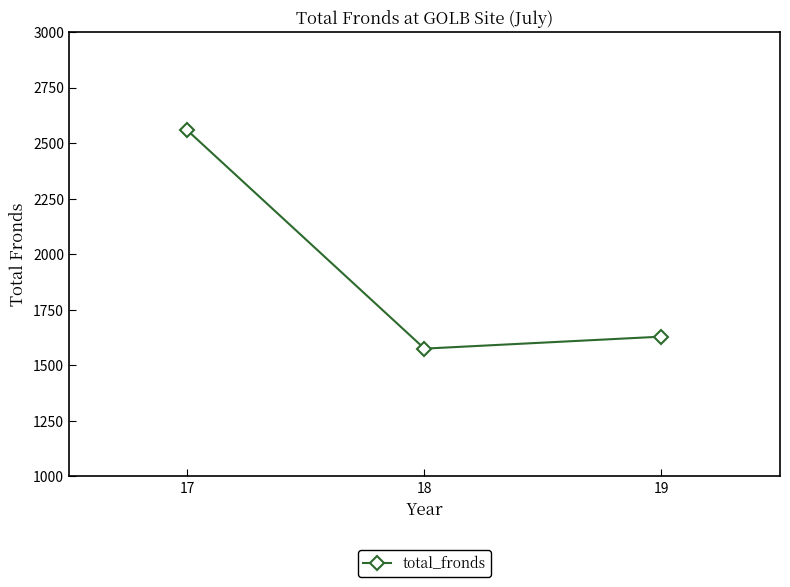

Does the chart display data point markers on the line(s)?

Yes